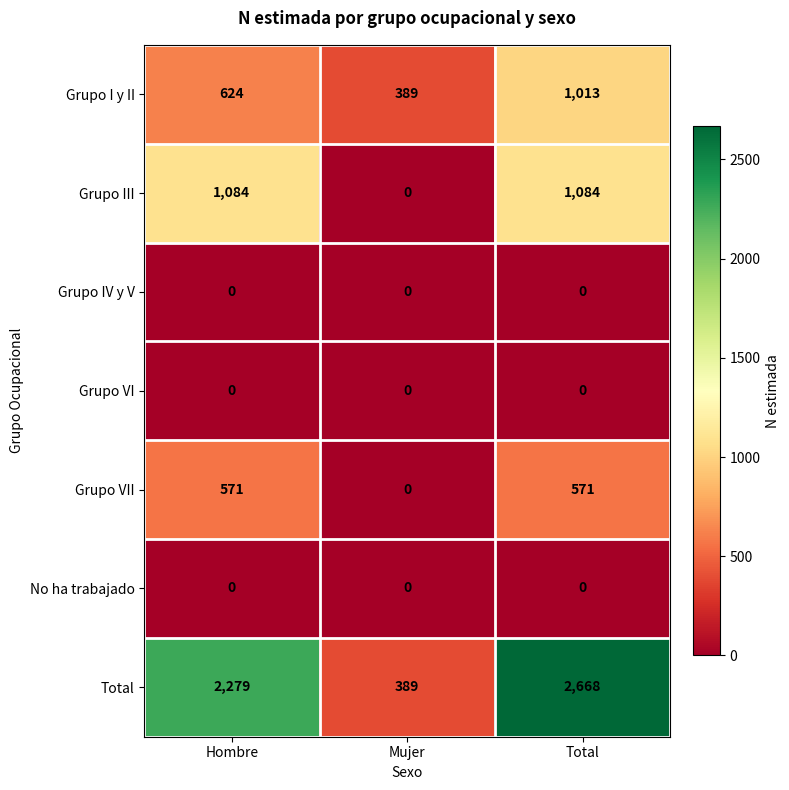

Which series has the widest spread of values?

Total